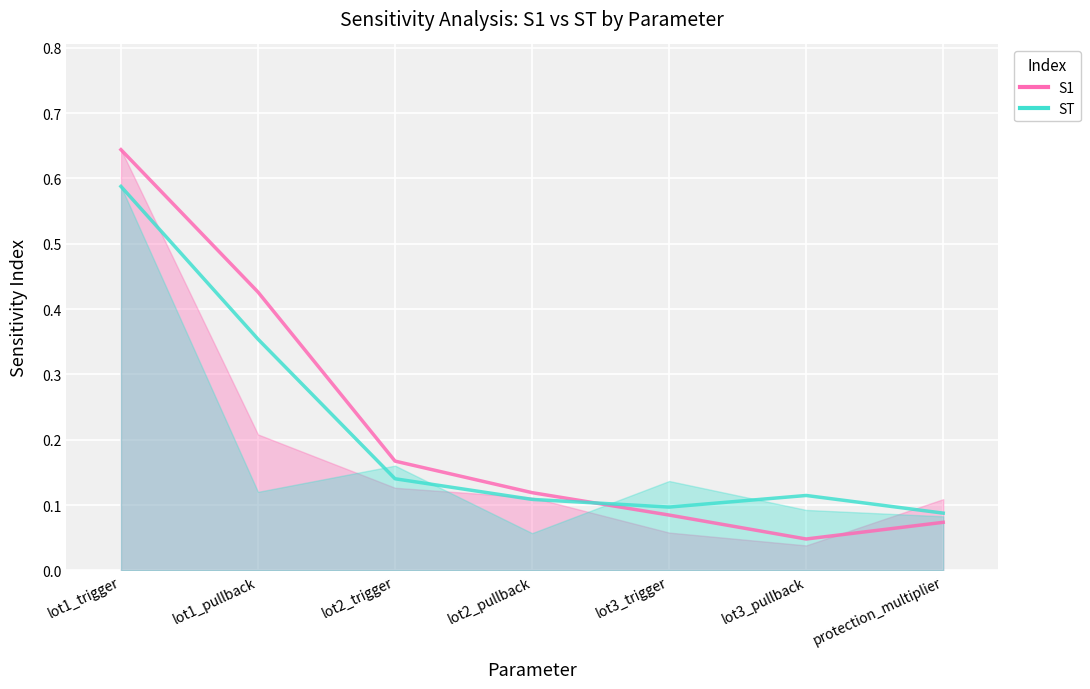

What are all the series names shown in the legend?

S1, ST